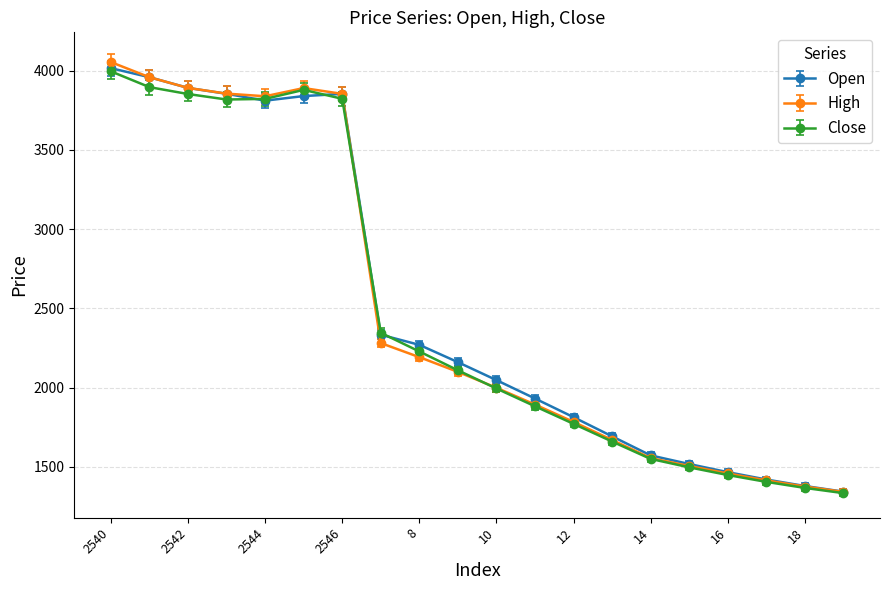

How many values in the Close series exceed 2108?

10